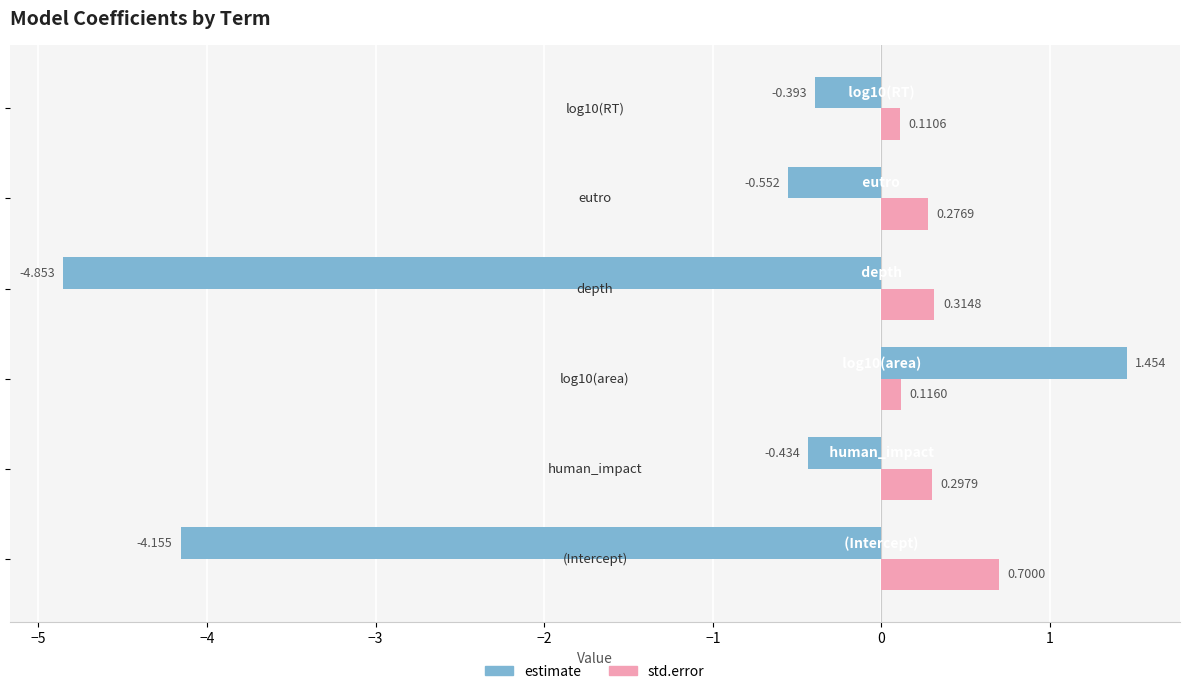

List the series in order of their peak value, highest first.

estimate, std.error